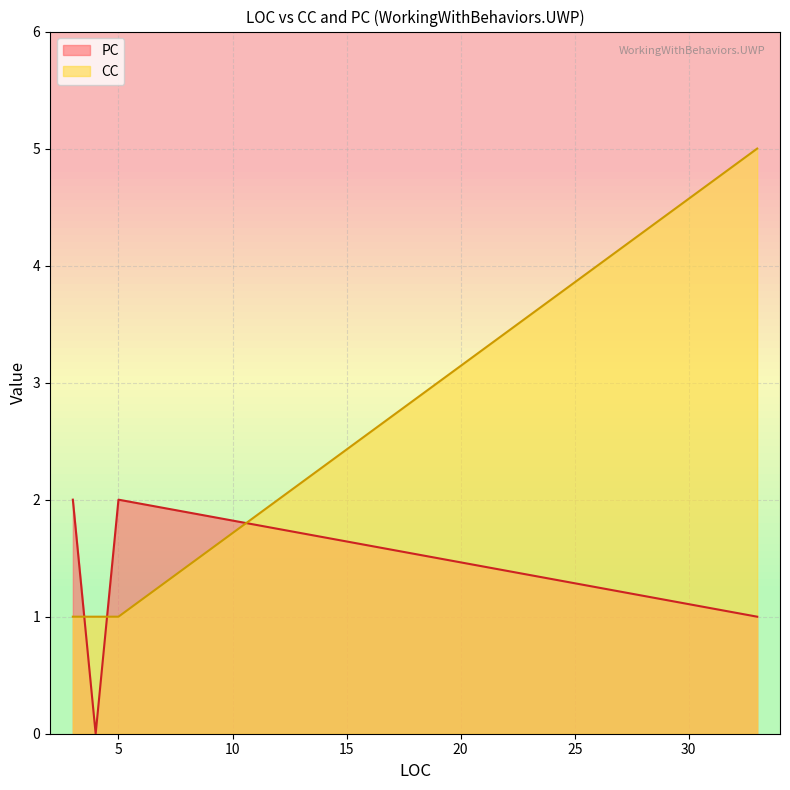

At 4, list the series in order from smallest to largest.

PC, CC